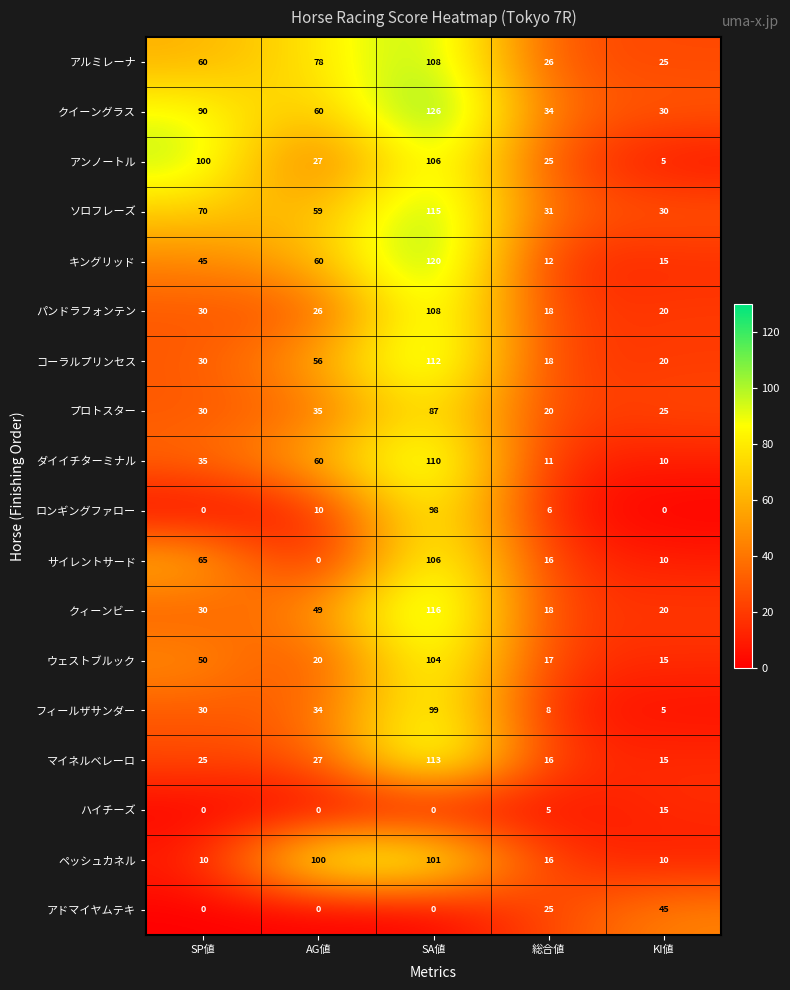

What is the spread (max minus min) of values at SP値?

100